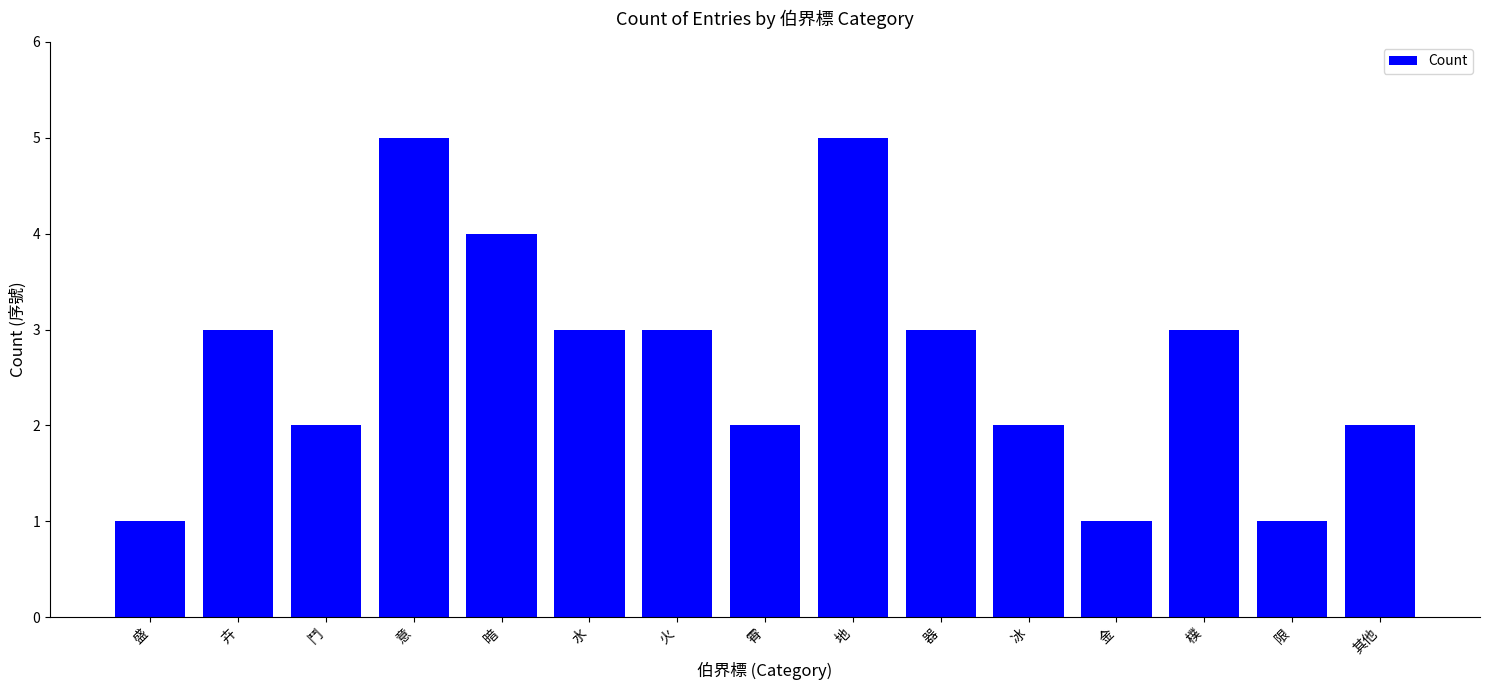

Is it true that the value at 火 is 3?

True